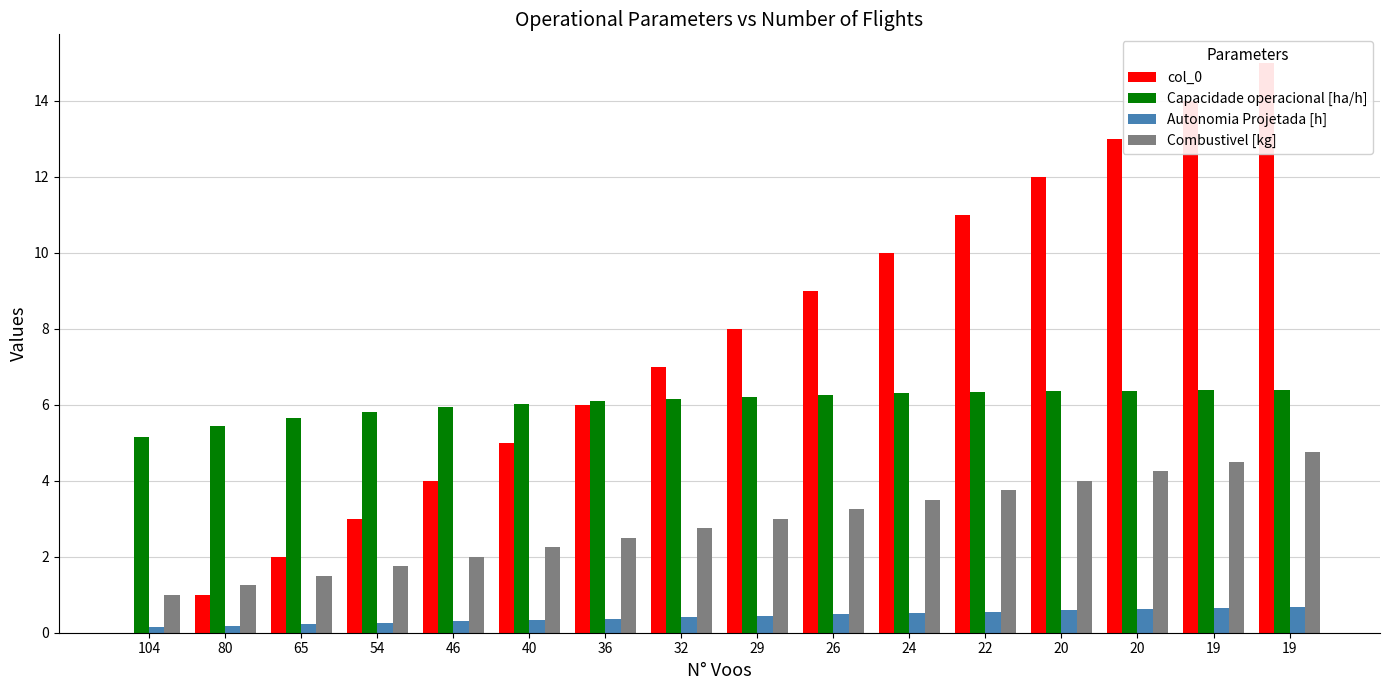

Rank the series by their maximum value, from highest to lowest.

col_0, Capacidade operacional [ha/h], Combustivel [kg], Autonomia Projetada [h]